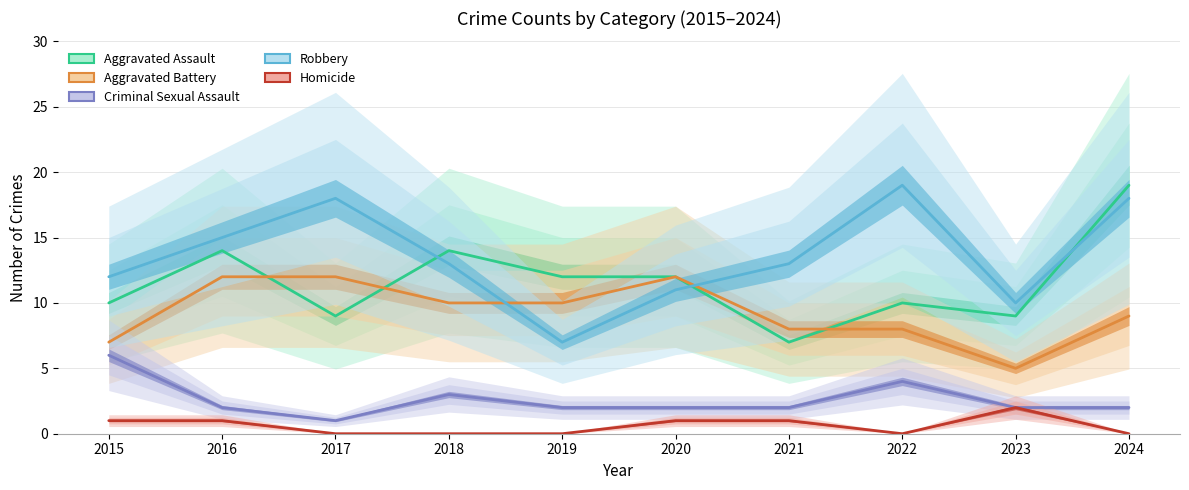

Which has a higher value, 2020 or 2016?

2016